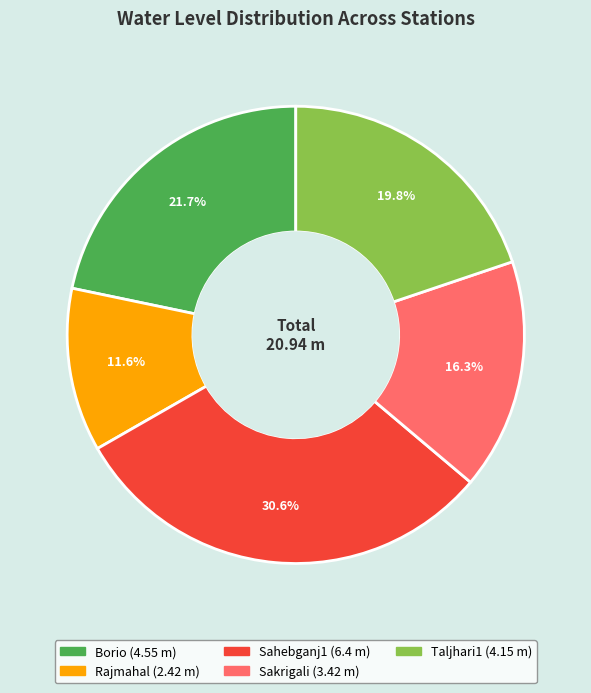

How much of the chart is everything except Sakrigali?

83.7%